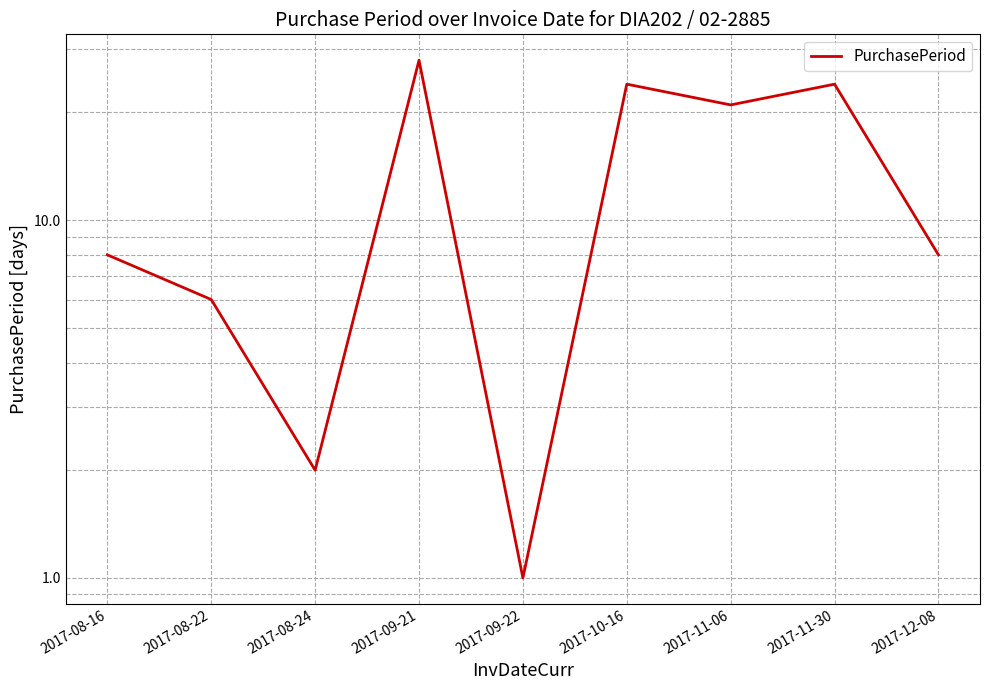

What is the difference between the values at 2017-08-24 and 2017-12-08?

6